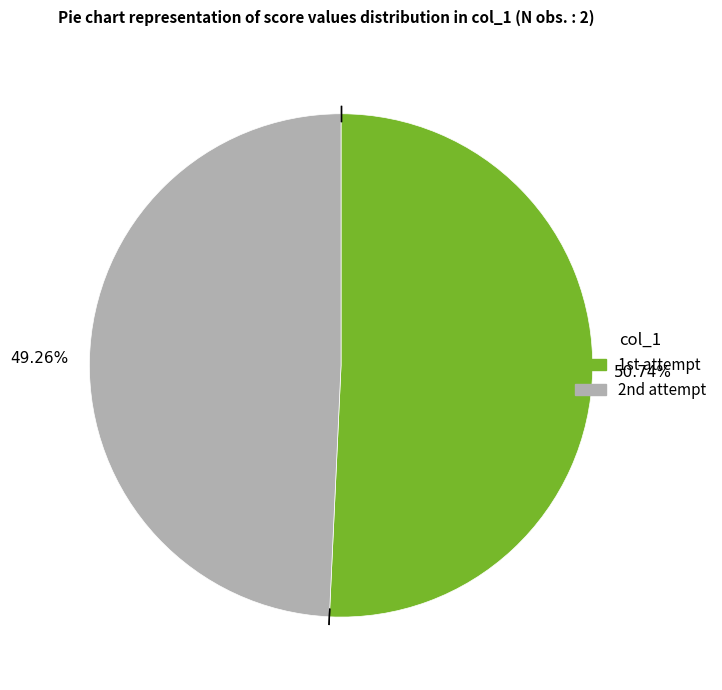

To the nearest percent, what is the difference between the largest and smallest slice percentages?

1%